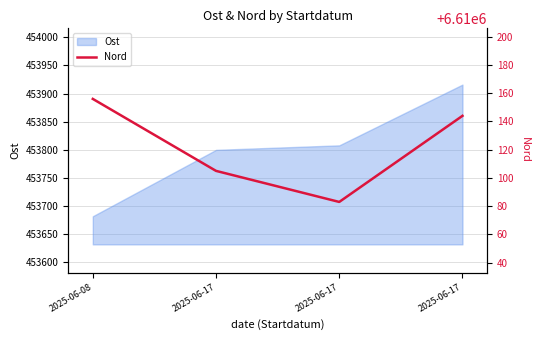

The value at 2025-06-17 is 6610144. True or false?

True